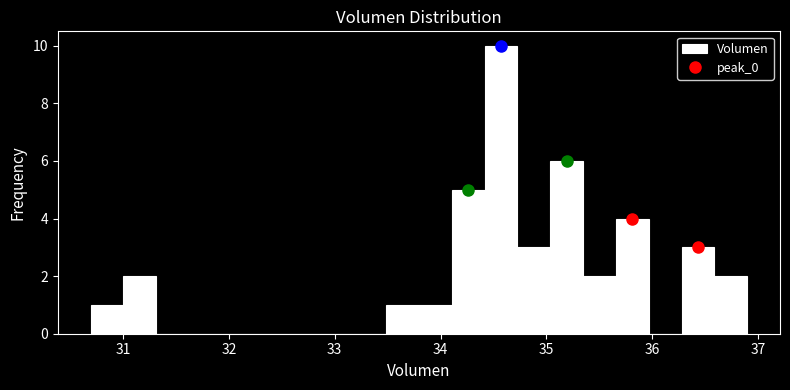

Read against the x-axis, roughly where is the centre of the tallest bar?

34.6